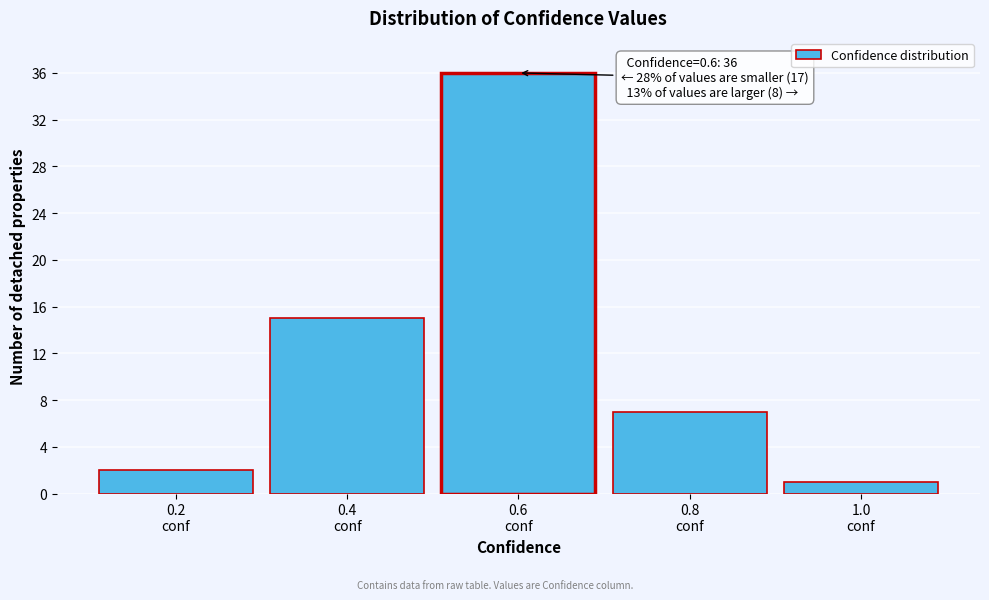

Which range on the x-axis has the tallest bar?

0.5 to 0.7